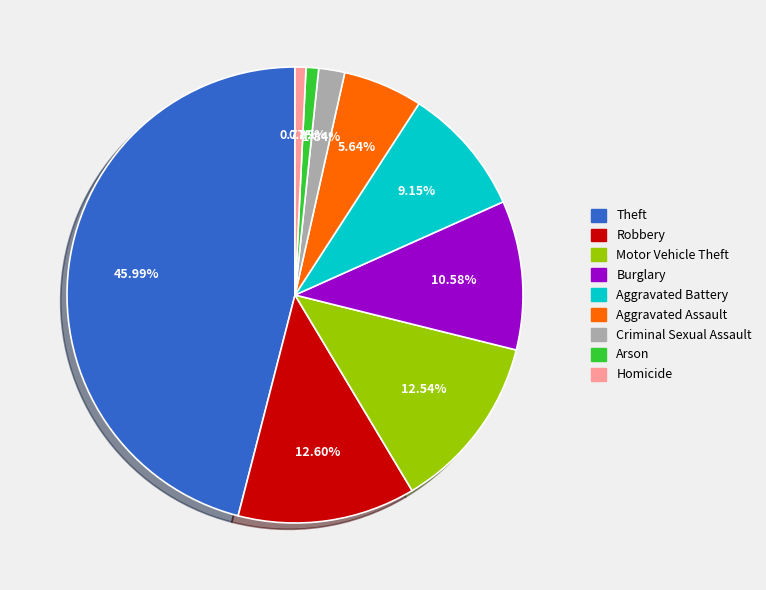

Count the number of slices in the pie.

9